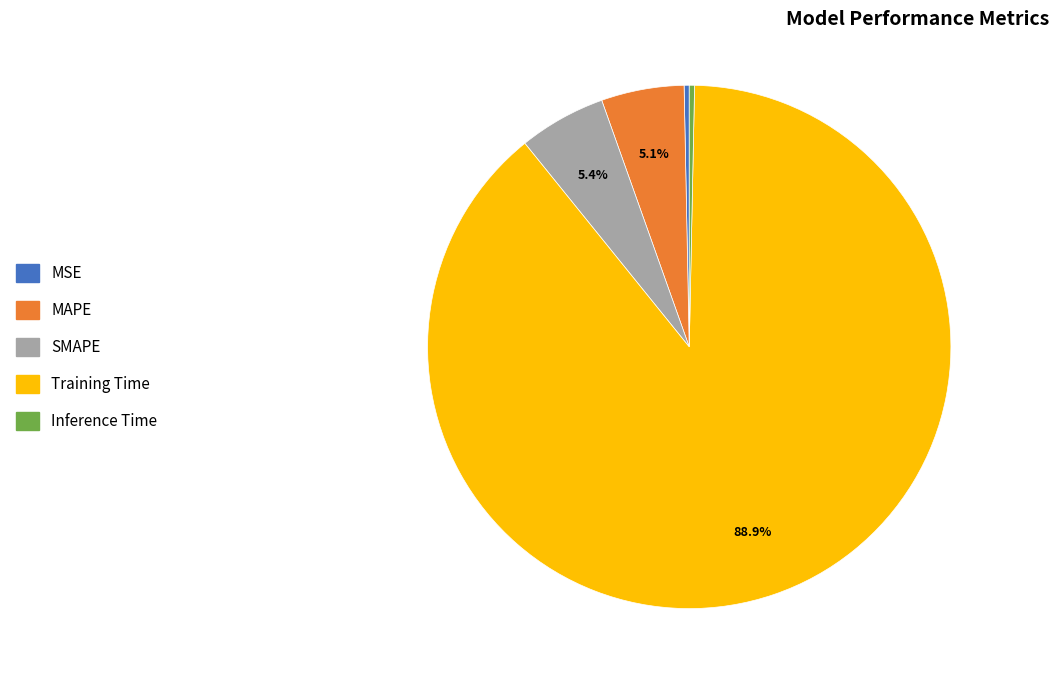

Between SMAPE and Inference Time, which is larger?

SMAPE